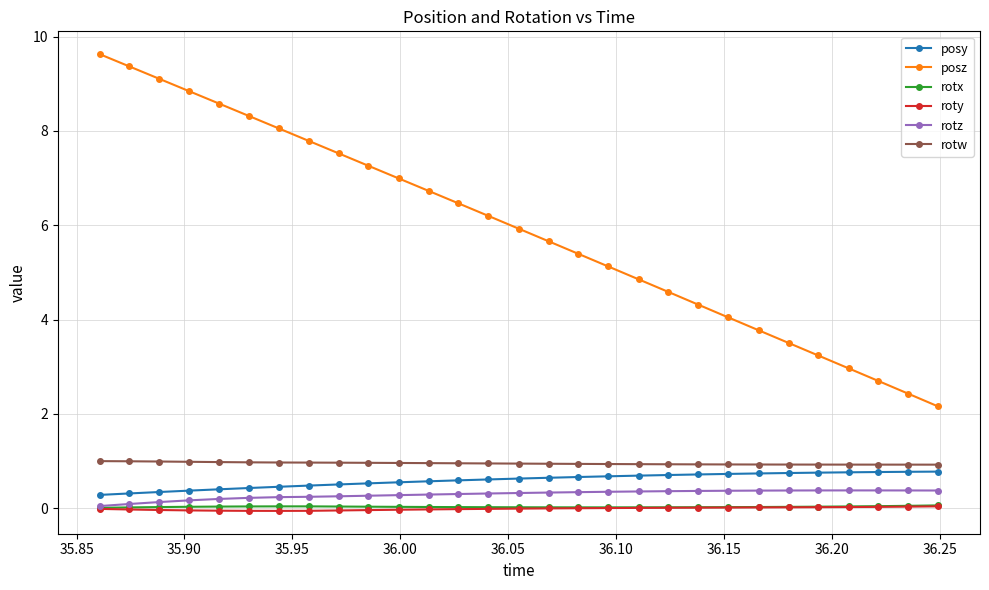

True or false: rotx and rotw intersect in this chart.

False